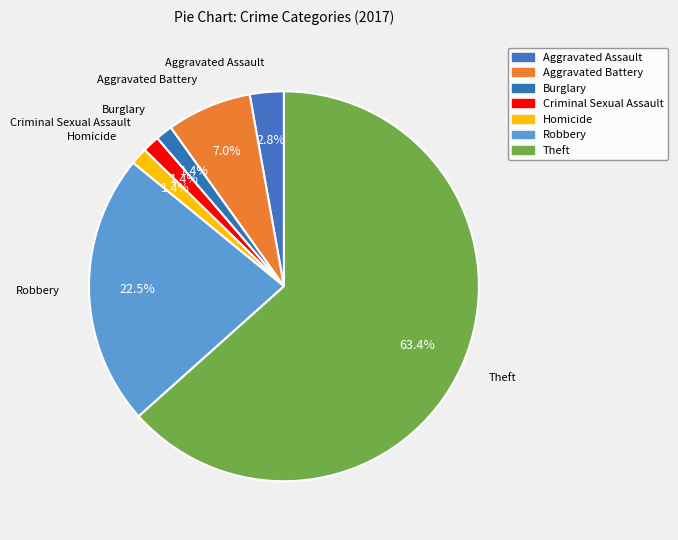

What percentage is the Homicide slice, to the nearest percent?

1%